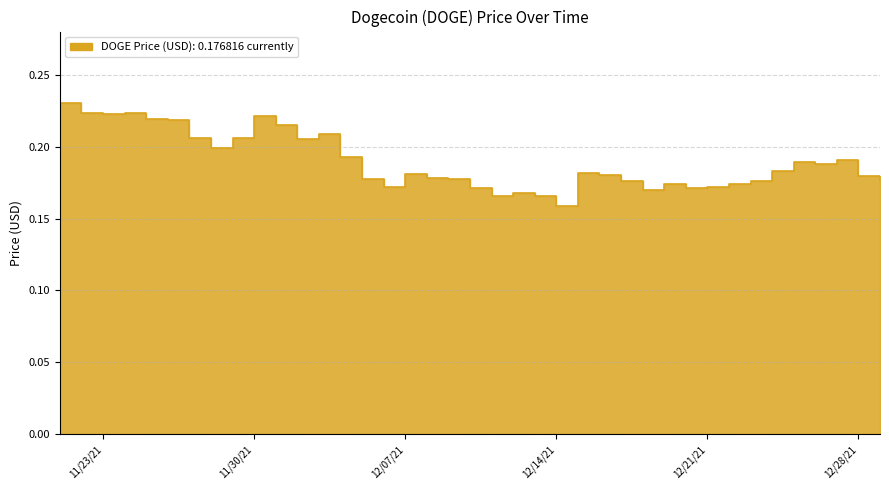

How many distinct data groups are displayed?

1